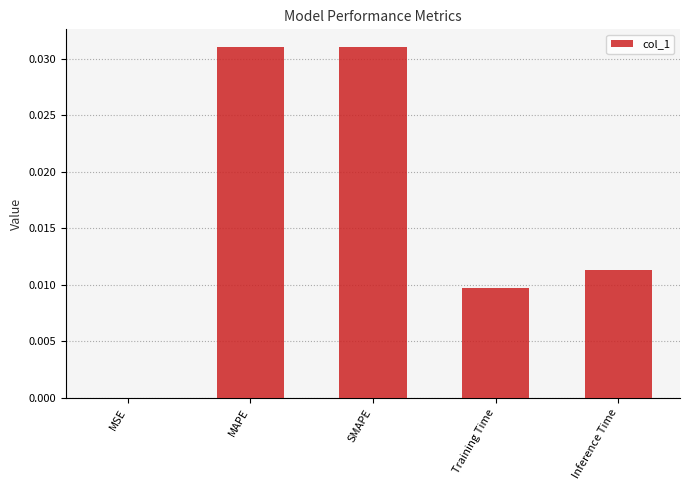

Are the bars horizontal?

No